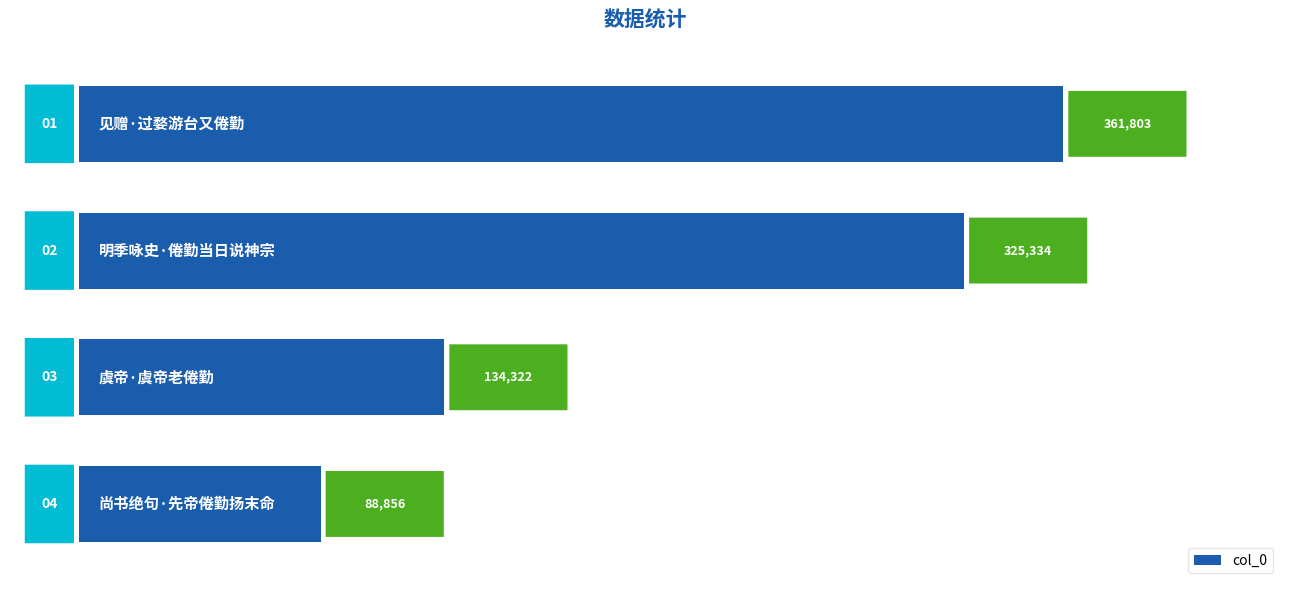

How many categories are shown in the chart?

4